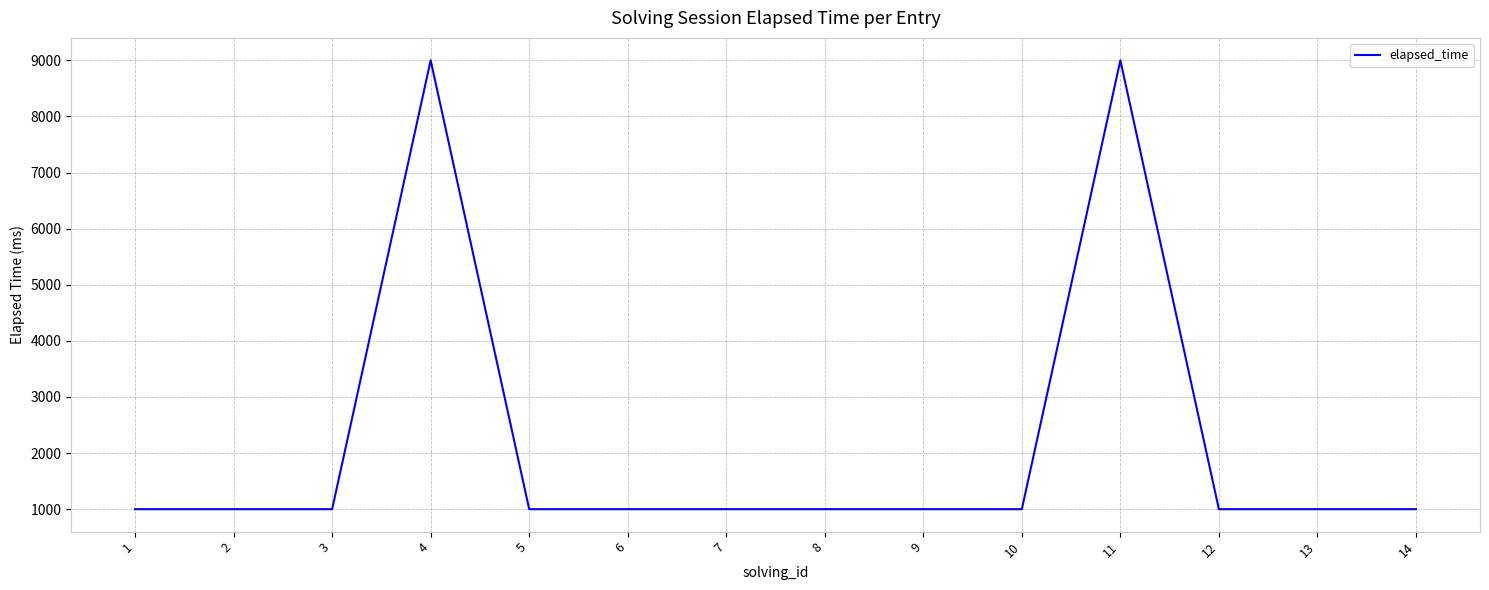

What is the difference between the maximum and minimum values?

8000